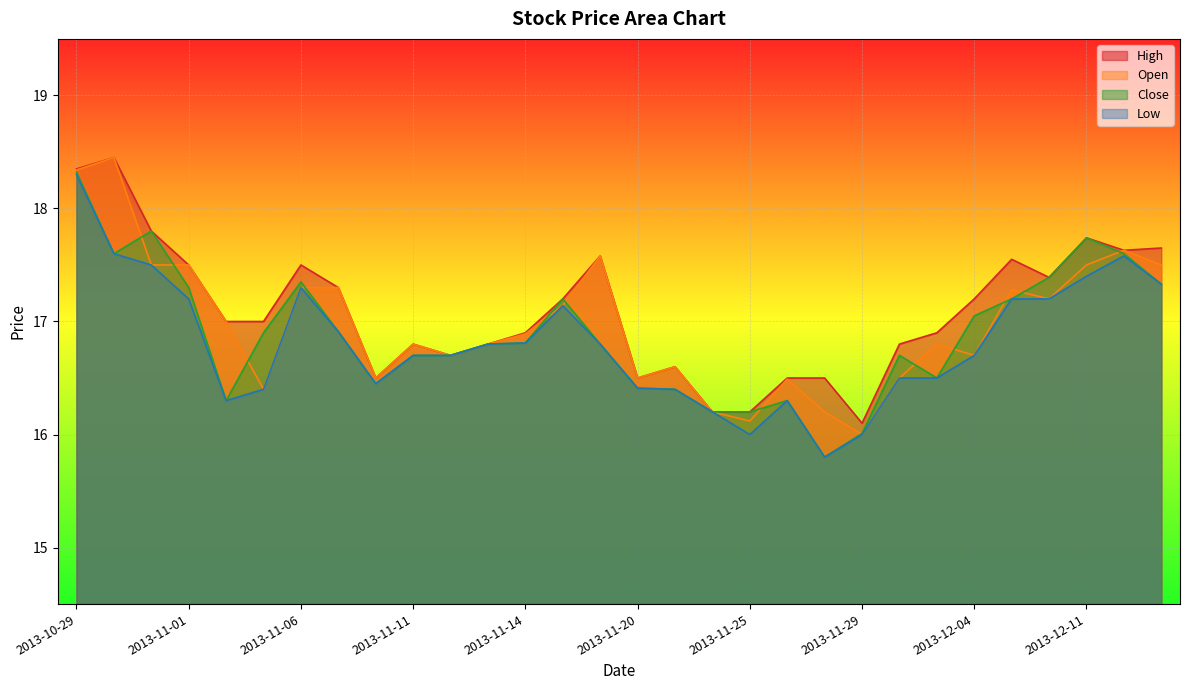

True or false: High has a value of 16.8 at 2013-12-02.

True